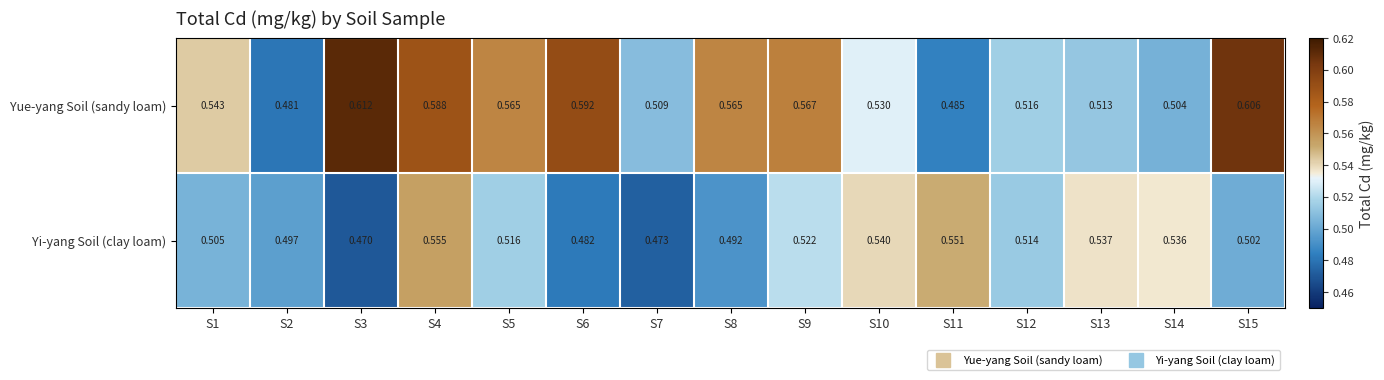

List the series in order of their overall mean, lowest first.

Yi-yang Soil (clay loam), Yue-yang Soil (sandy loam)